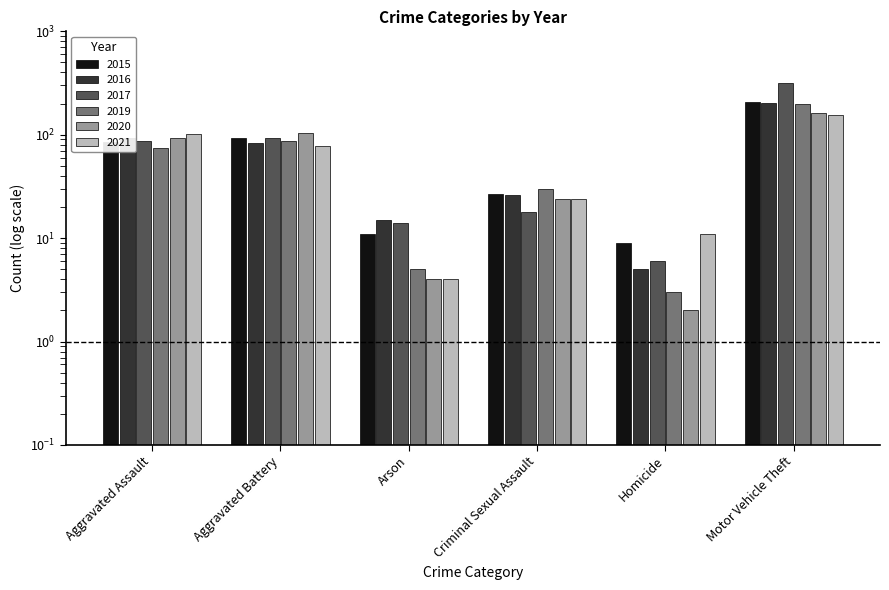

Which series has the widest spread of values?

2017